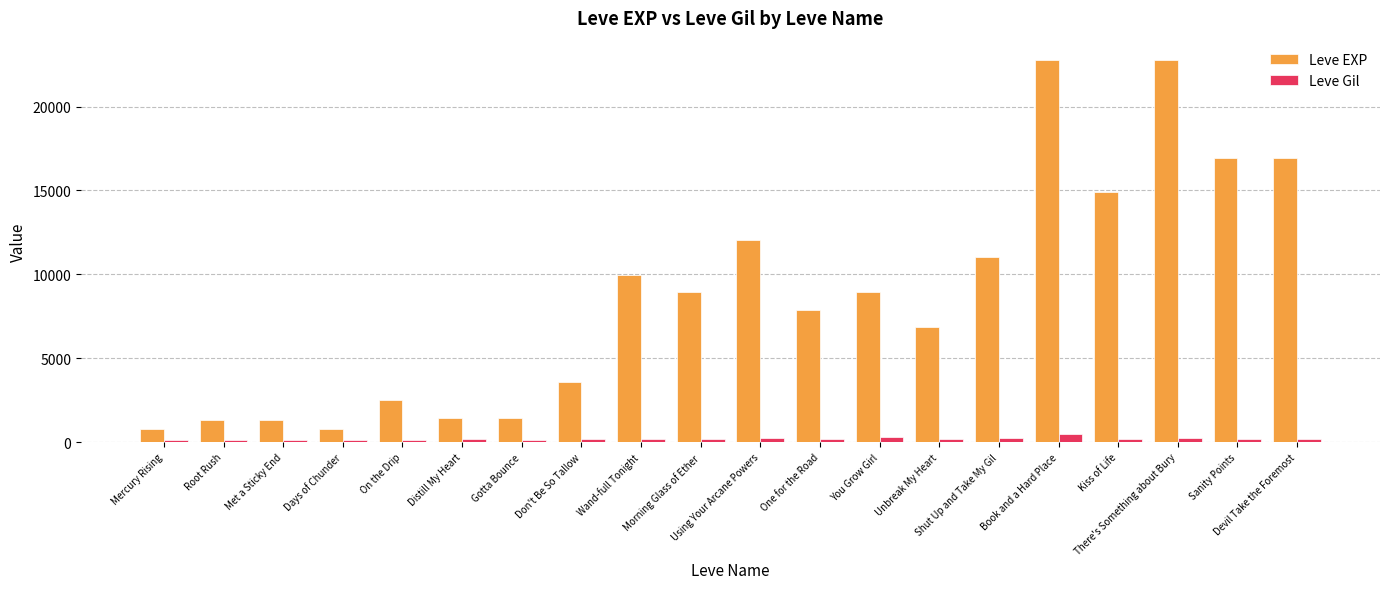

Which series has the widest spread of values?

Leve EXP